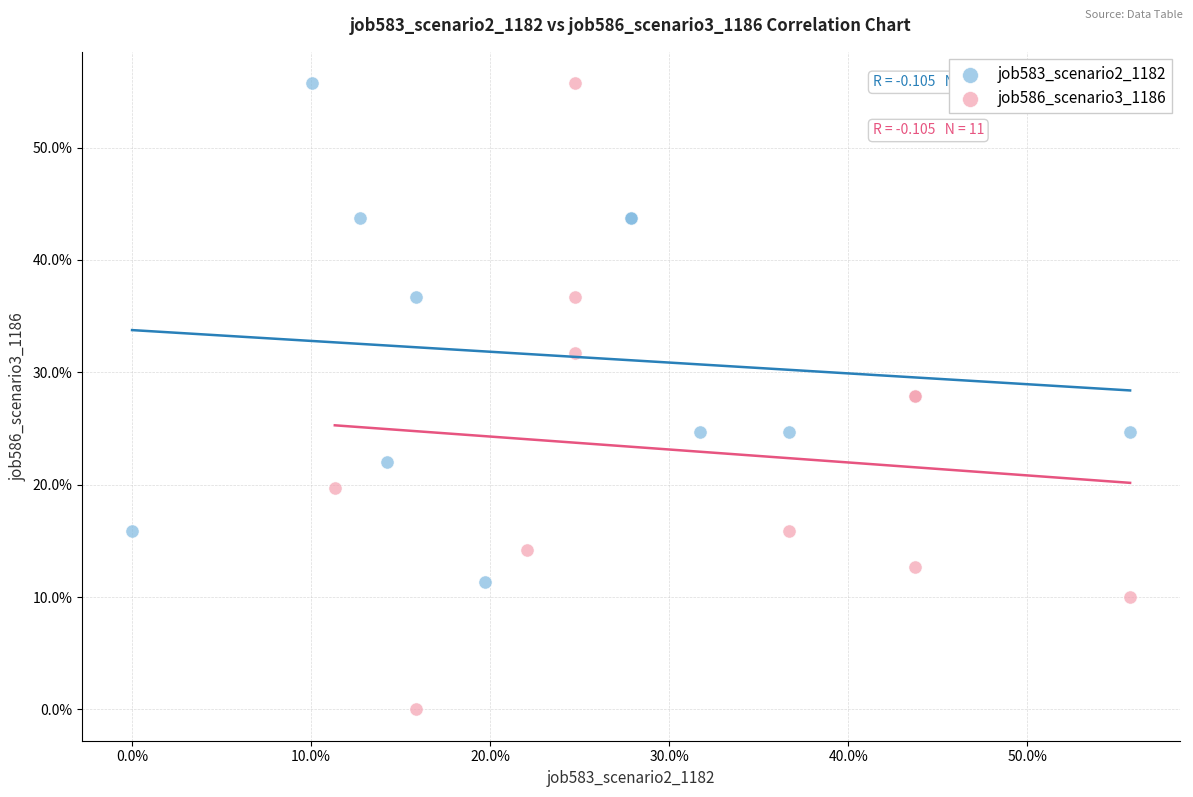

What are all the series names shown in the legend?

job583_scenario2_1182, job586_scenario3_1186